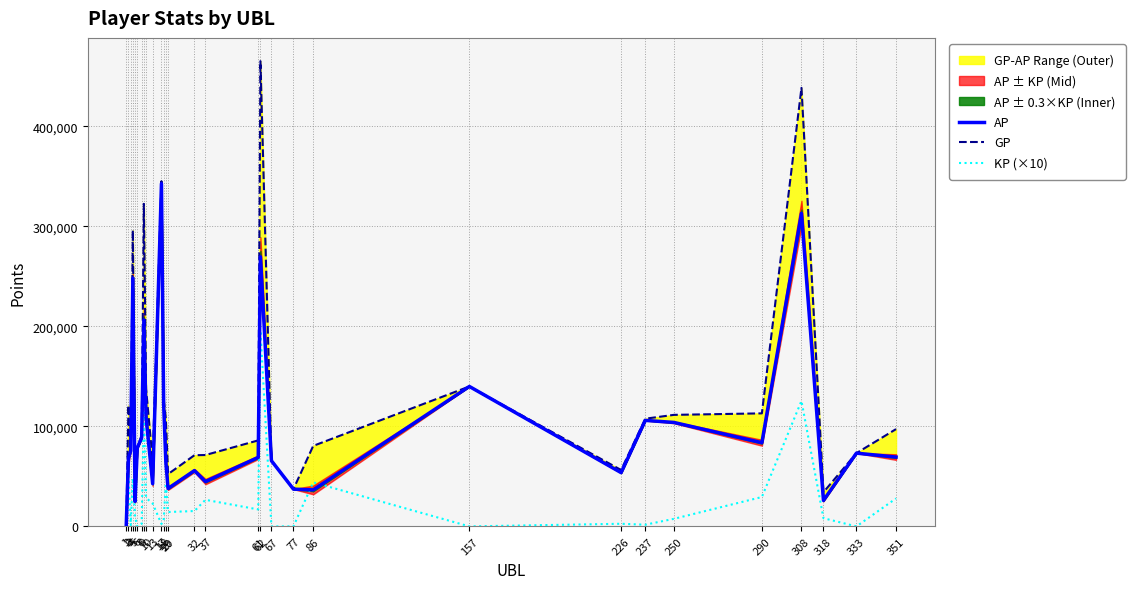

True or false: KP (×10) and AP intersect in this chart.

True